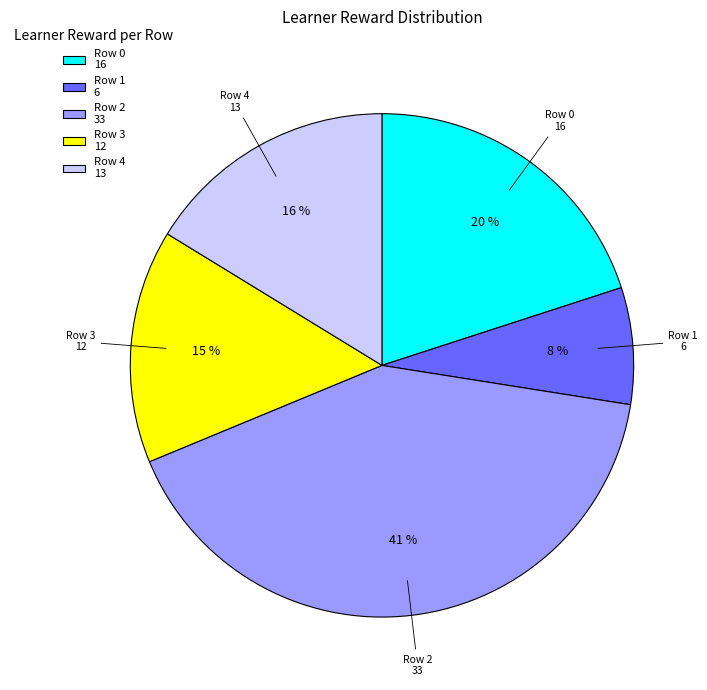

To the nearest percent, what percentage of the pie is Row 4?

16%